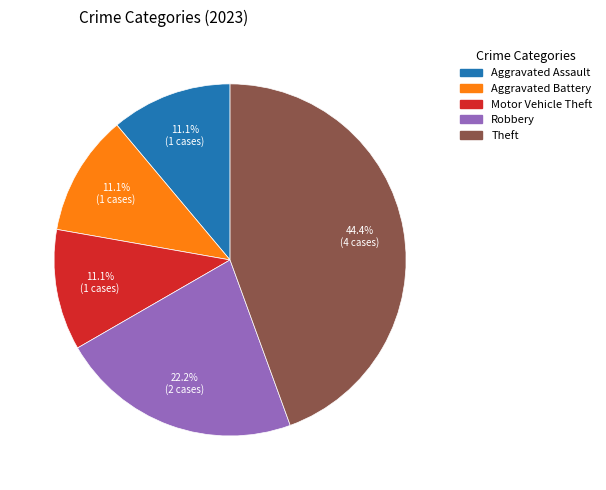

Is there a majority slice in this chart?

No